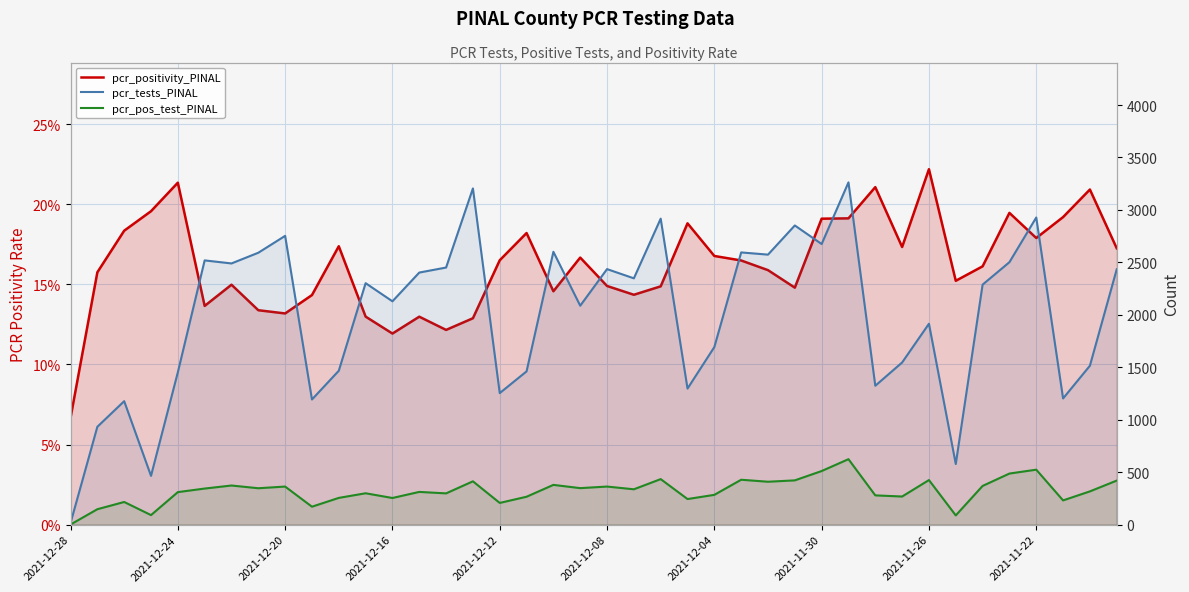

The value of pcr_tests_PINAL at 2021-12-08 is 3545.3. True or false?

False